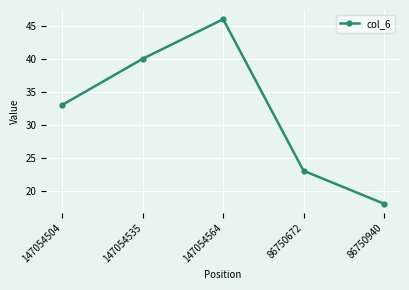

List the labels in order of value, largest first.

147054564, 147054535, 147054504, 86750672, 86750940